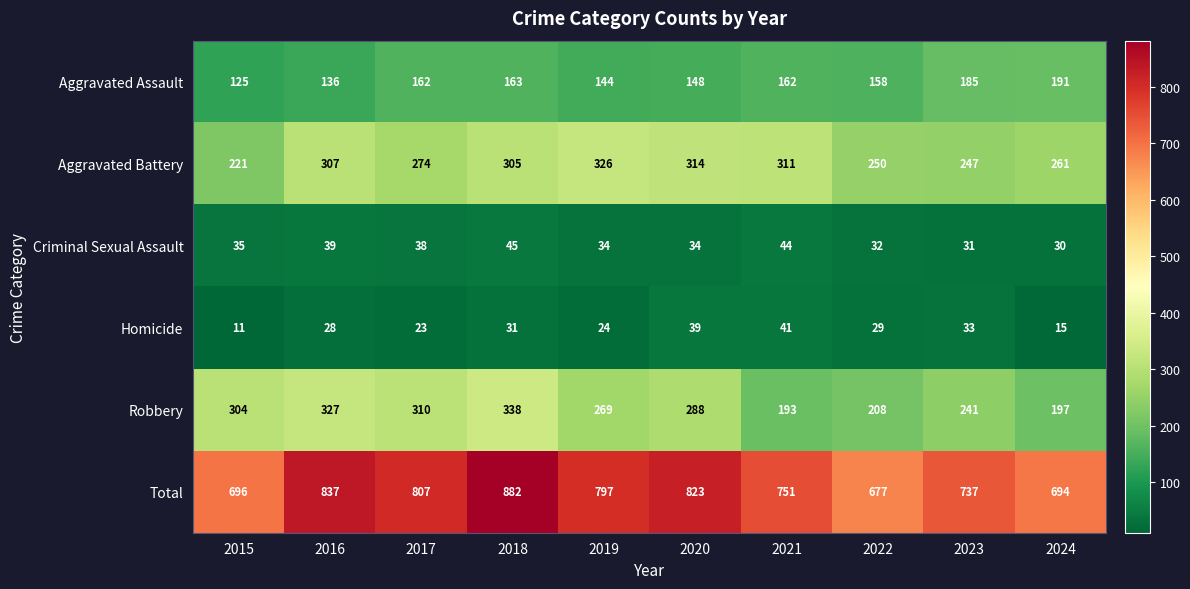

What is the greatest value displayed?

882